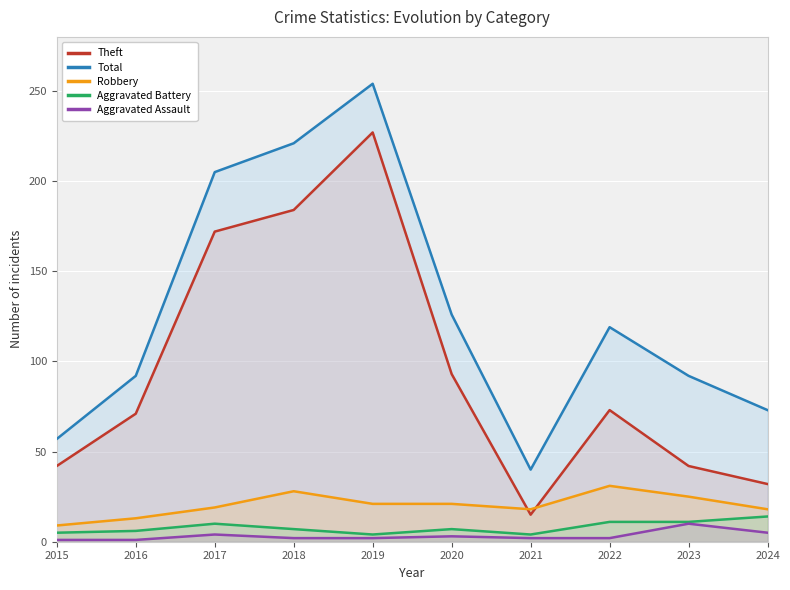

What are all the series names shown in the legend?

Theft, Total, Robbery, Aggravated Battery, Aggravated Assault